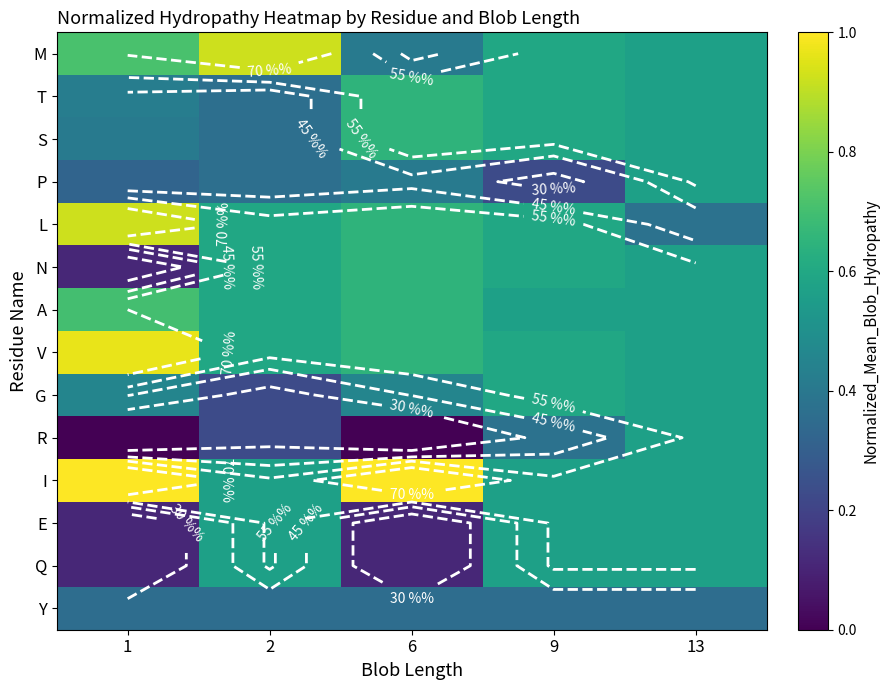

What is the total value across all series at 2?

6.9